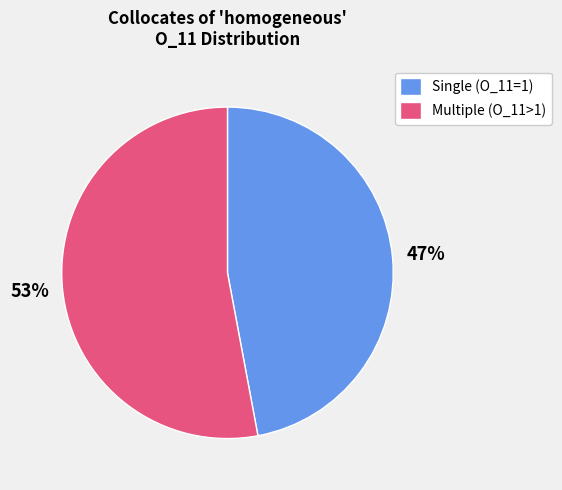

What is the largest slice in the pie chart?

Multiple (O_11>1)